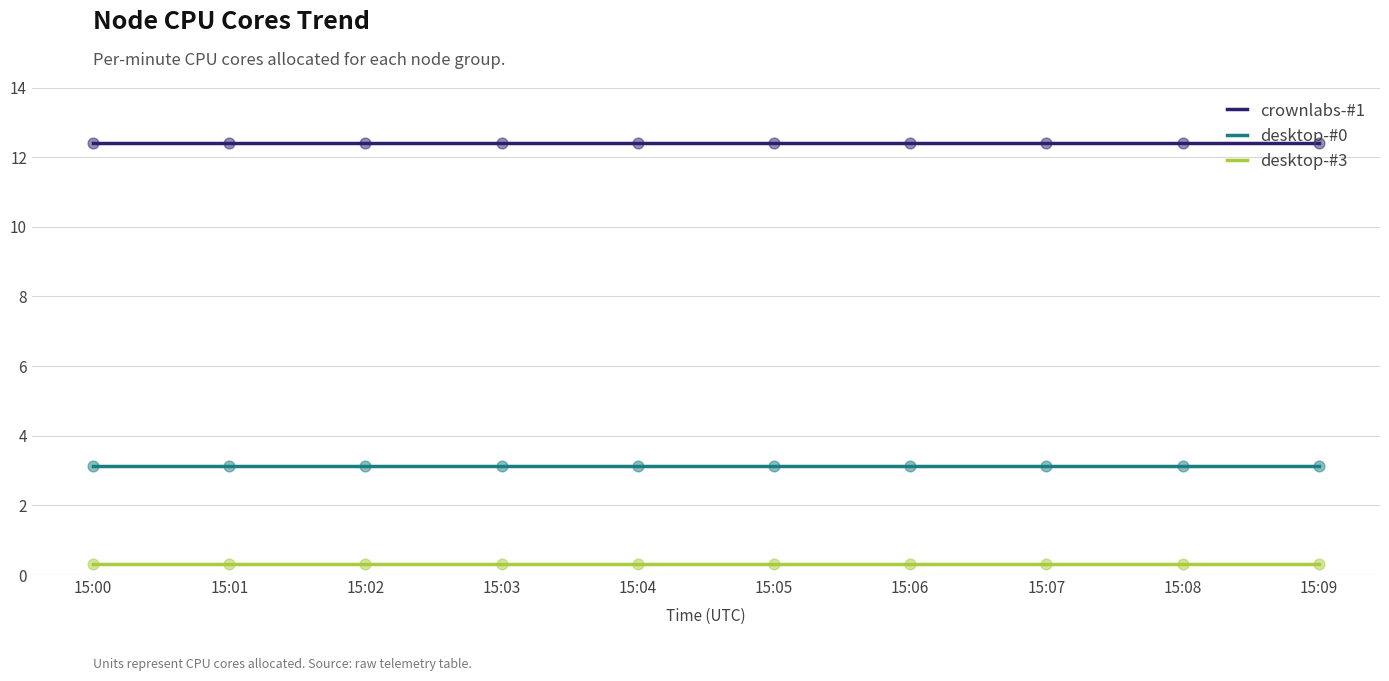

What is the difference between the highest and lowest values at 15:06?

12.1